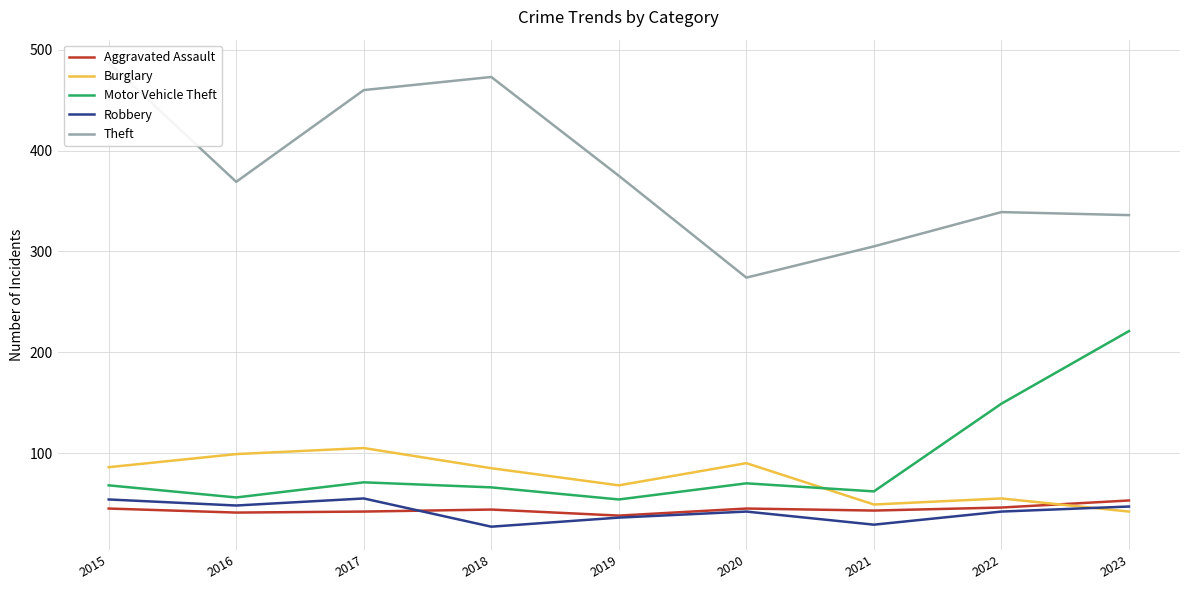

What is the difference between the highest and lowest values at 2021?

276